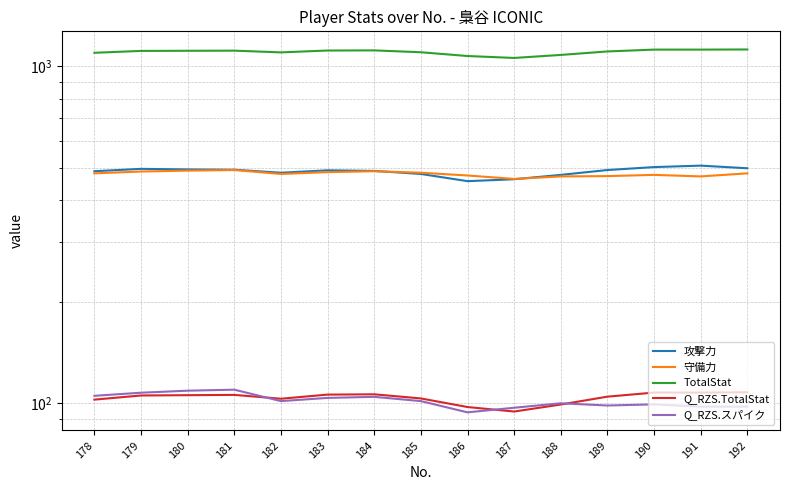

How many lines are shown in the chart?

5